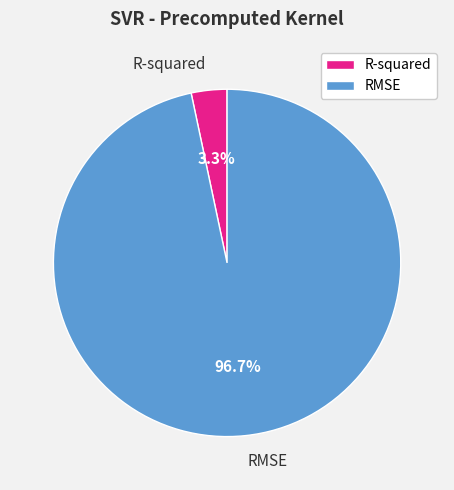

To the nearest percent, what is the combined percentage of RMSE and R-squared?

100%